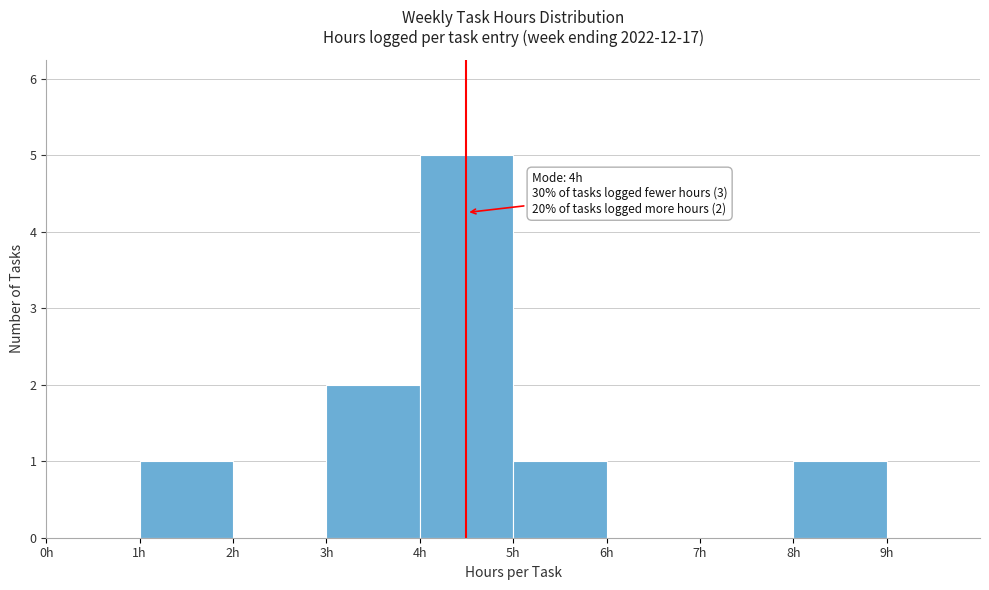

Which range on the x-axis has the tallest bar?

4 to 5